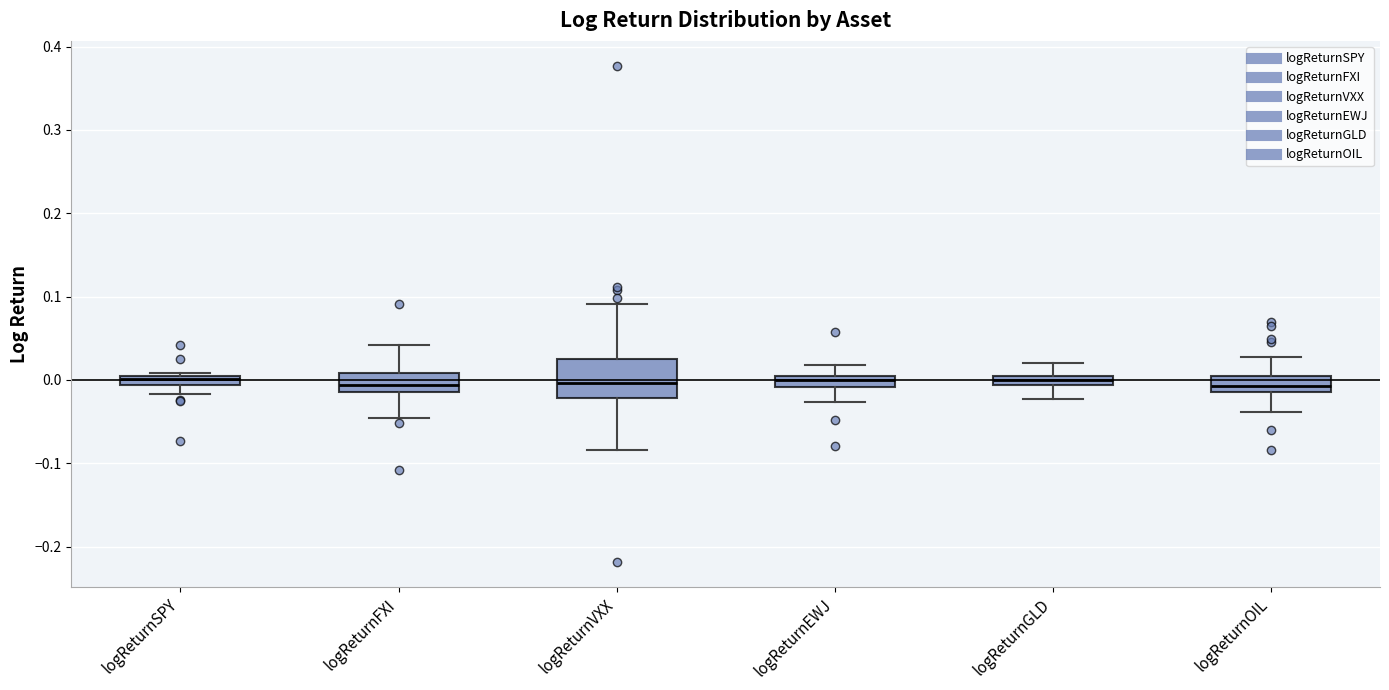

Where does the lower whisker of the box for logReturnFXI end on the y-axis? The values are not printed on the chart, so give them approximately, as read against the axis.

-0.05